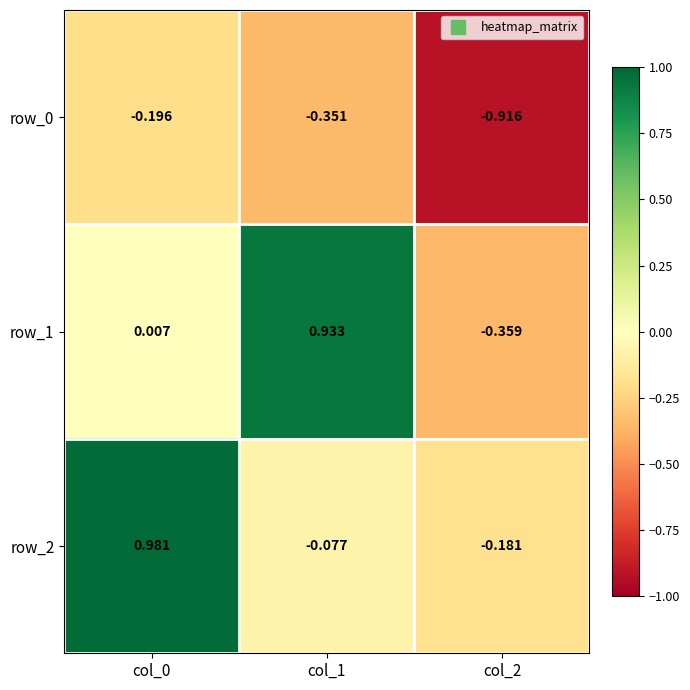

What is the greatest value displayed?

1.0